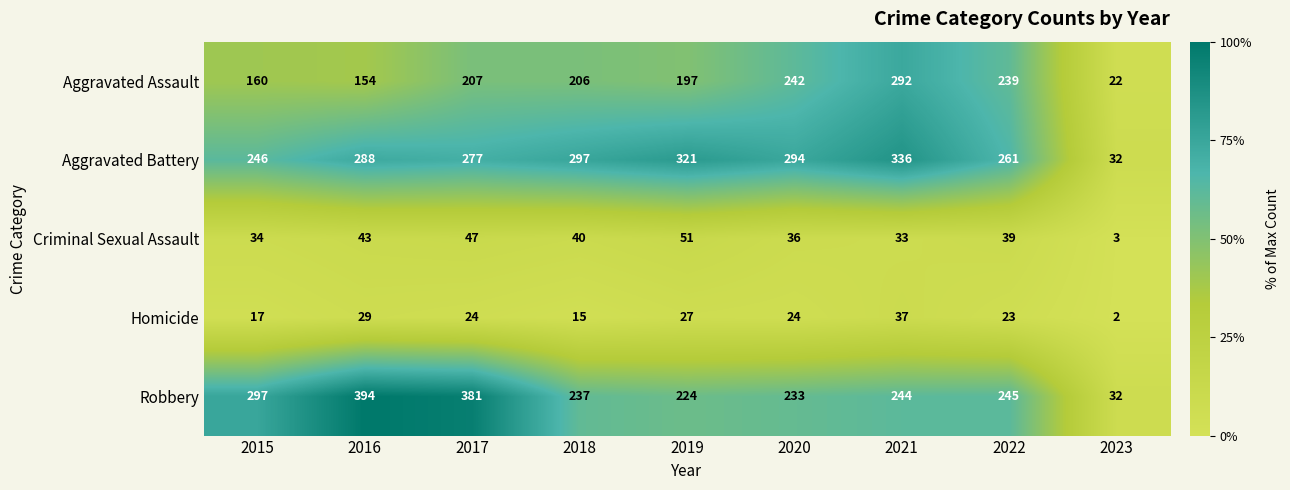

Rank the series by their maximum value, from highest to lowest.

Robbery, Aggravated Battery, Aggravated Assault, Criminal Sexual Assault, Homicide